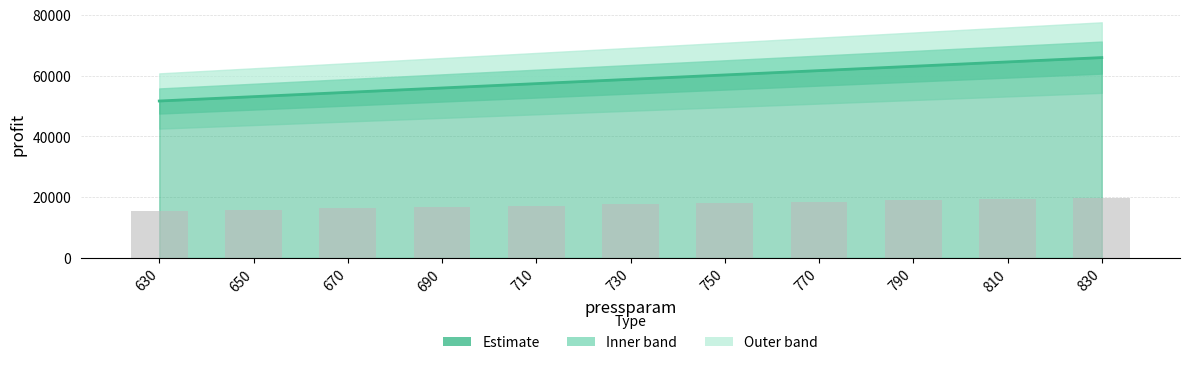

What is the lowest value of the profit line series?

51657.1